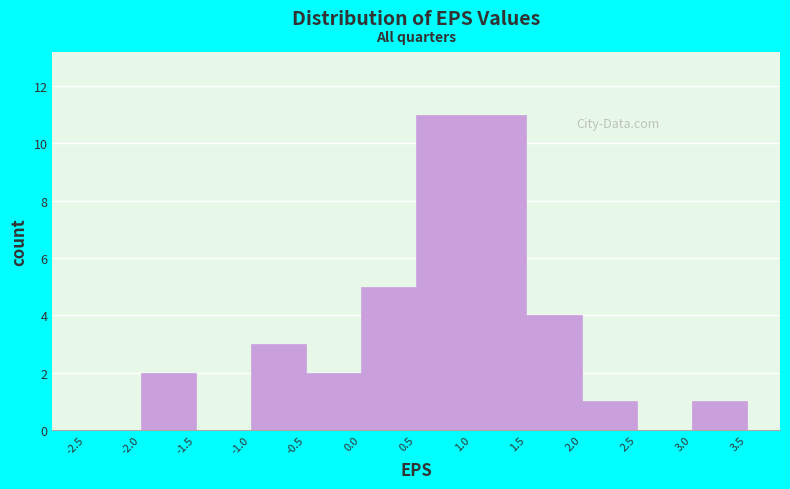

Reading left to right, list every bar in this chart as the range it spans on the x-axis followed by its height. The values are not printed on the chart, so give them approximately, as read against the axis.

-2.5 to -2.0: 0
-2.0 to -1.5: 2
-1.5 to -1.0: 0
-1.0 to -0.5: 3
-0.5 to 0.0: 2
0.0 to 0.5: 5
0.5 to 1.0: 11
1.0 to 1.5: 11
1.5 to 2.0: 4
2.0 to 2.5: 1
2.5 to 3.0: 0
3.0 to 3.5: 1